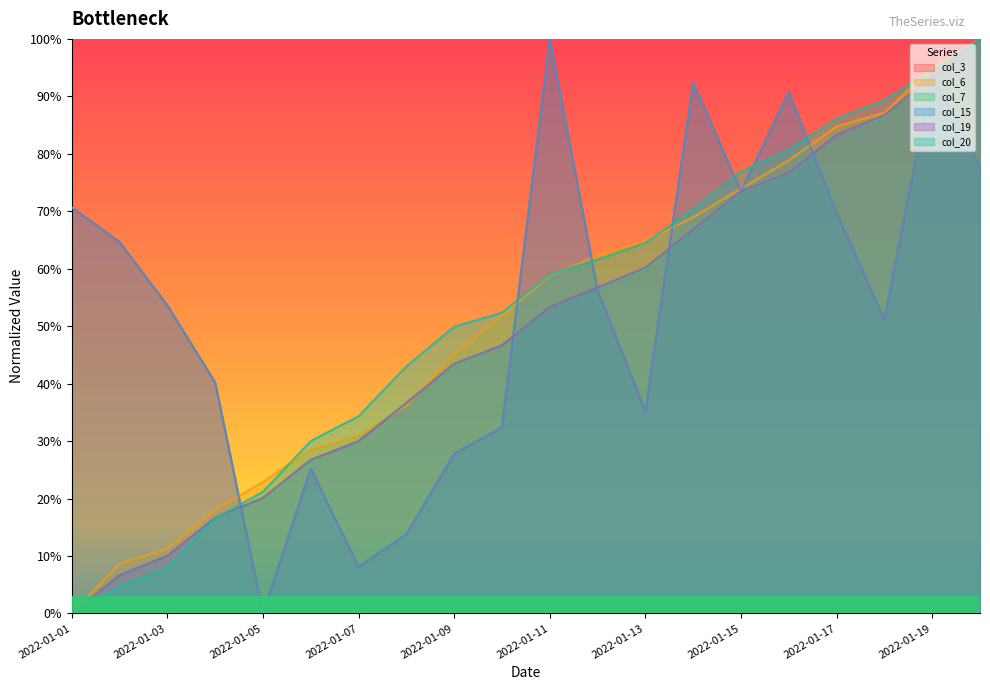

The value of col_7 at 2022-01-12 is 0.3. True or false?

False